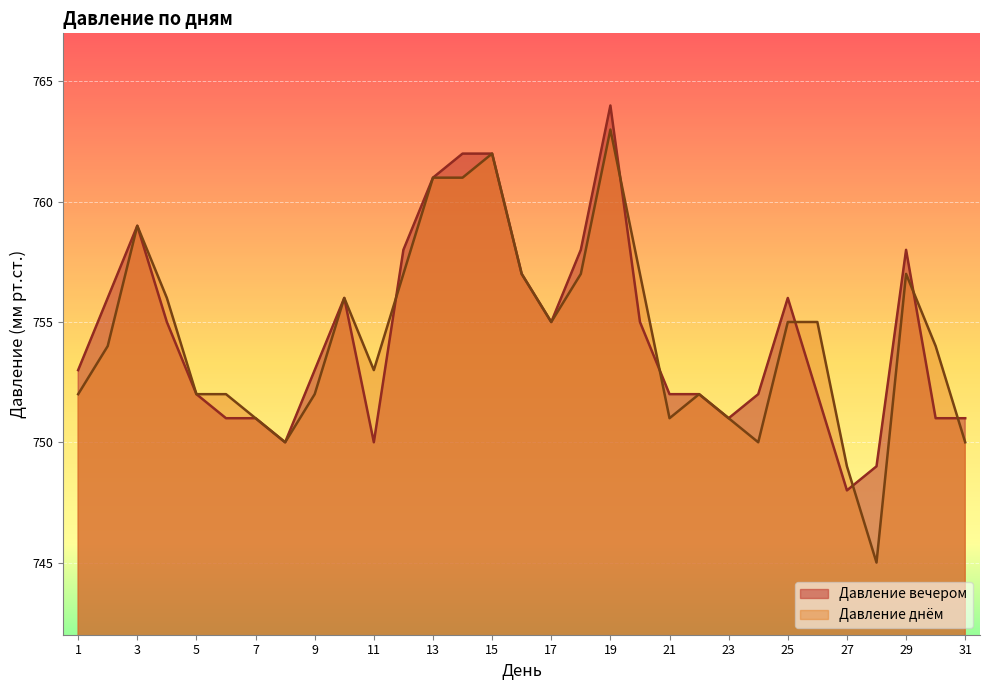

The value of Давление днём at 9 is 752. True or false?

True